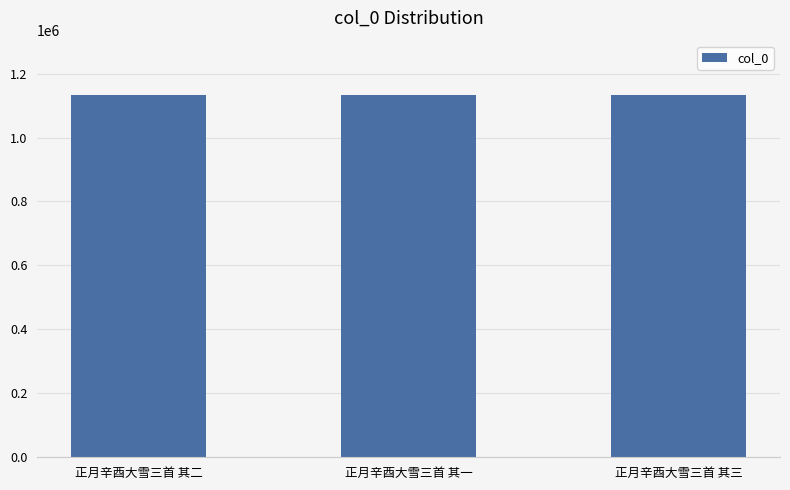

The value at 正月辛酉大雪三首 其二 is 1800632. True or false?

False